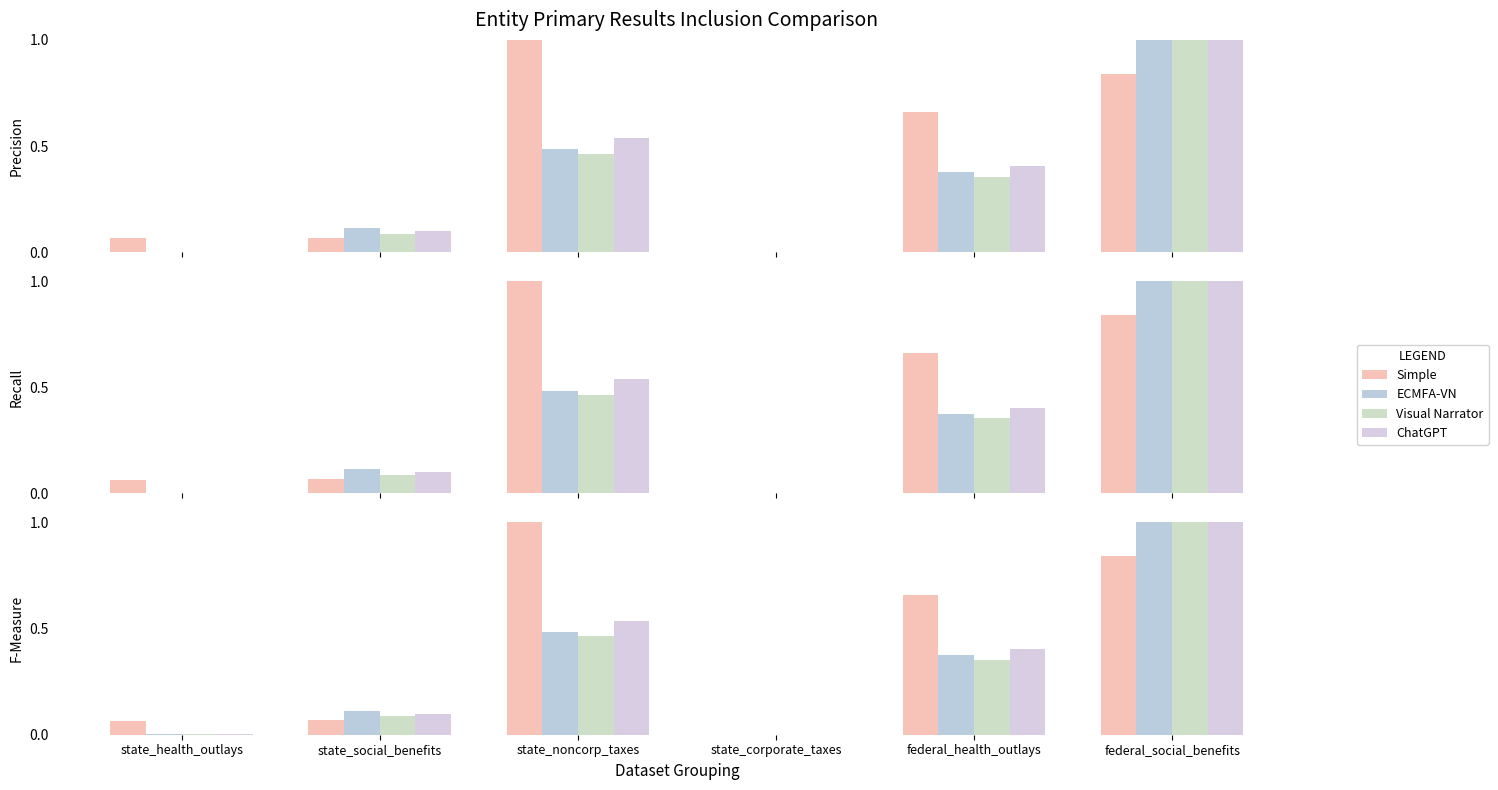

Are the bars grouped side by side (vs. stacked)?

Yes